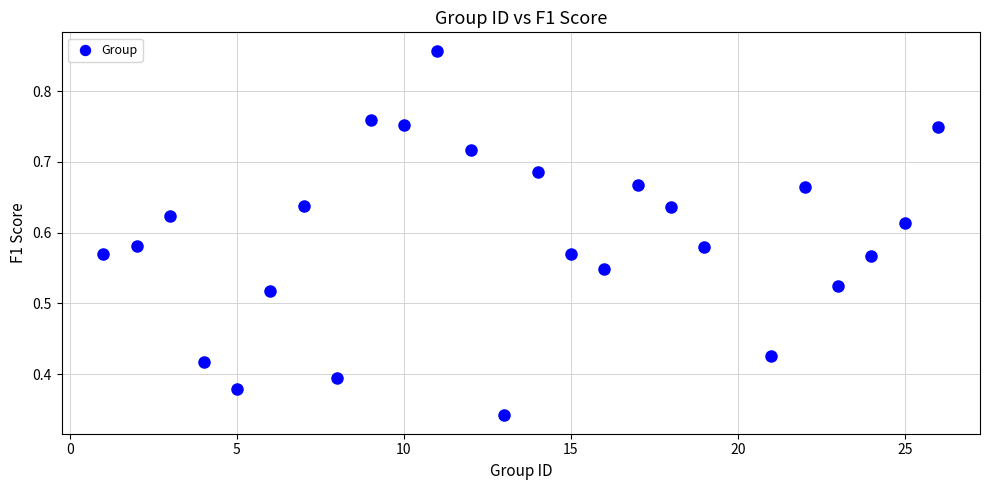

What is the range of X values (max minus min)?

25.0